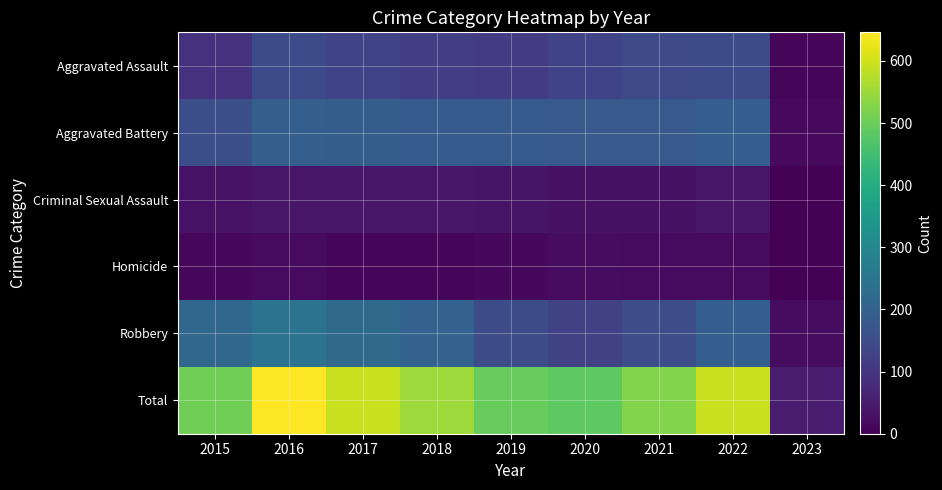

Which category has the highest value across all series?

2016